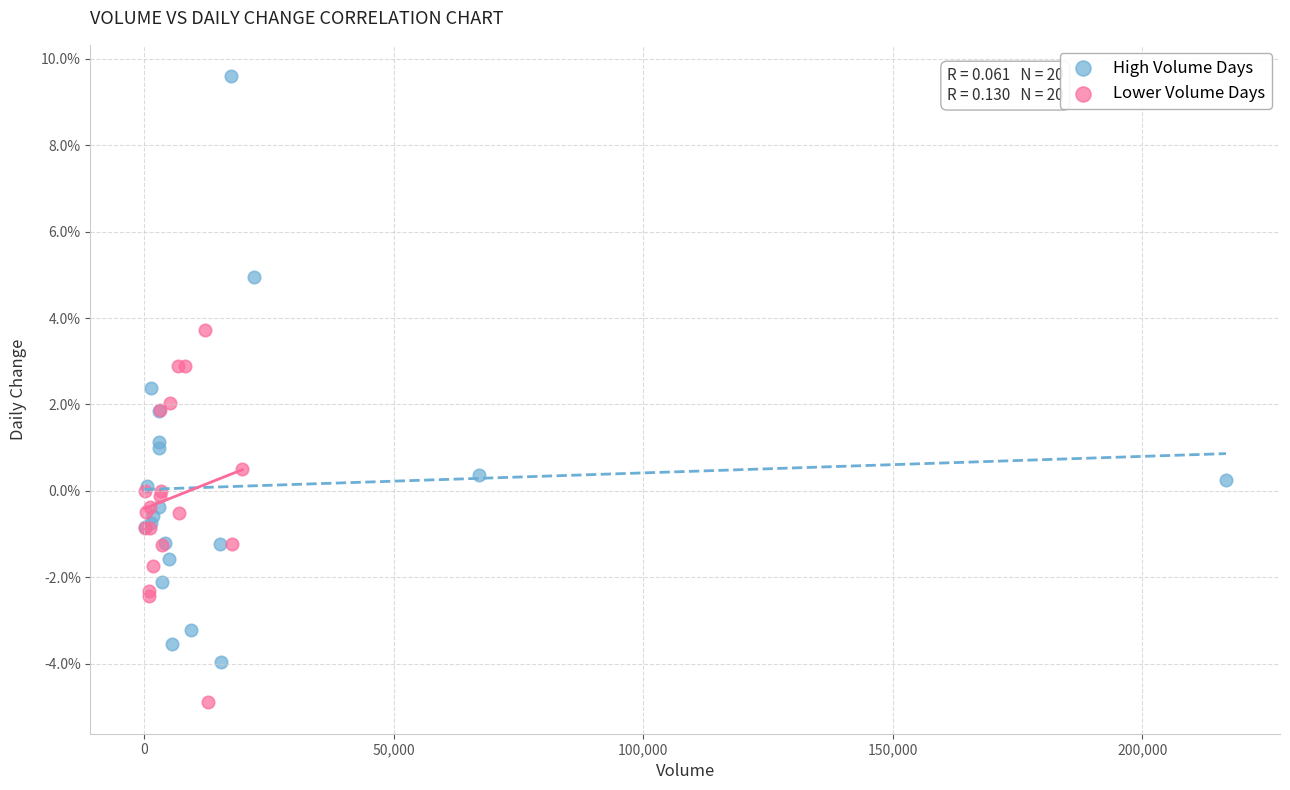

Which series has the largest Y range (max minus min)?

High Volume Days